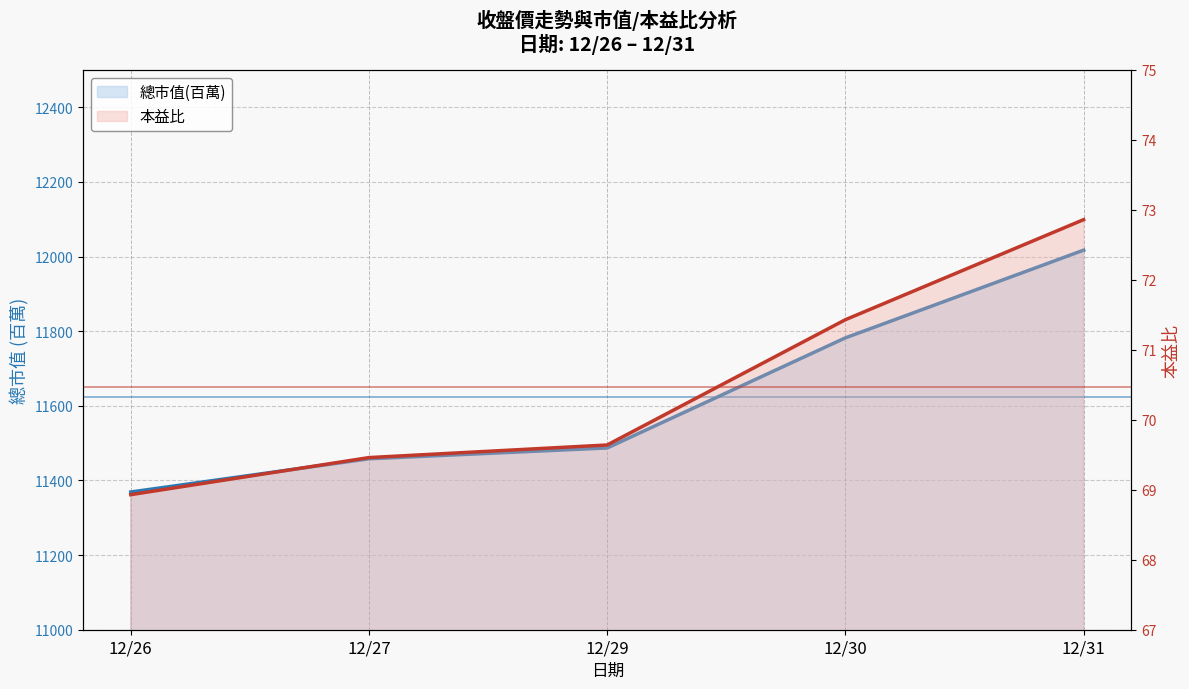

True or false: 總市值(百萬) has more than 2 interior local peaks.

False